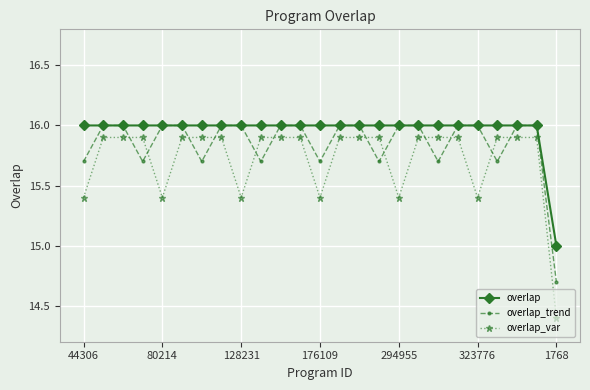

True or false: overlap_var and overlap cross at least once.

False